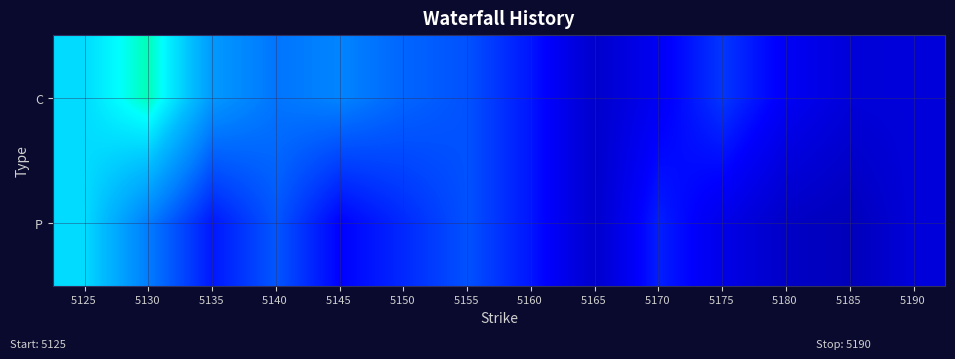

Which label corresponds to the smallest value in the chart?

5185 